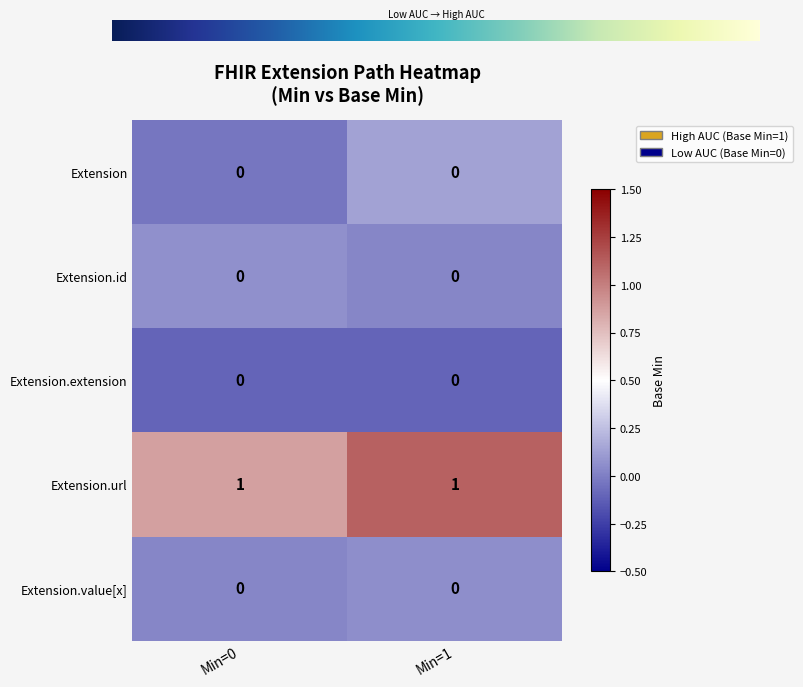

The Extension series shows 0 at Min=0. True or false?

True